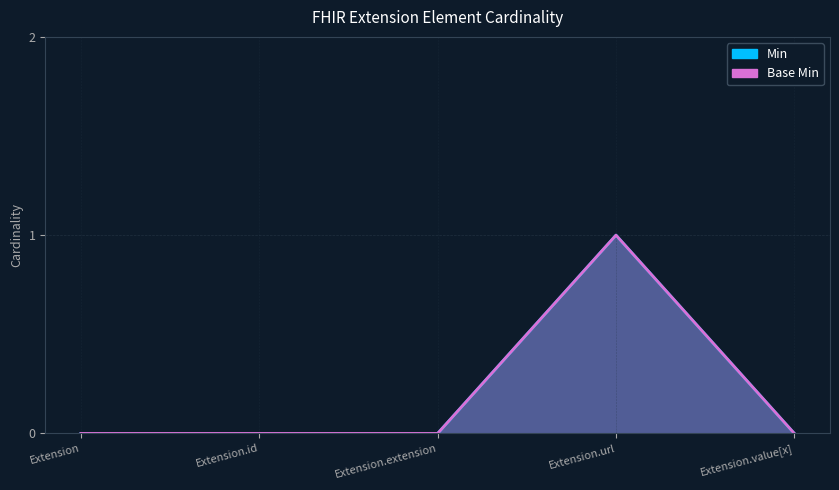

At Extension.id, list the series in order from smallest to largest.

Min, Base Min